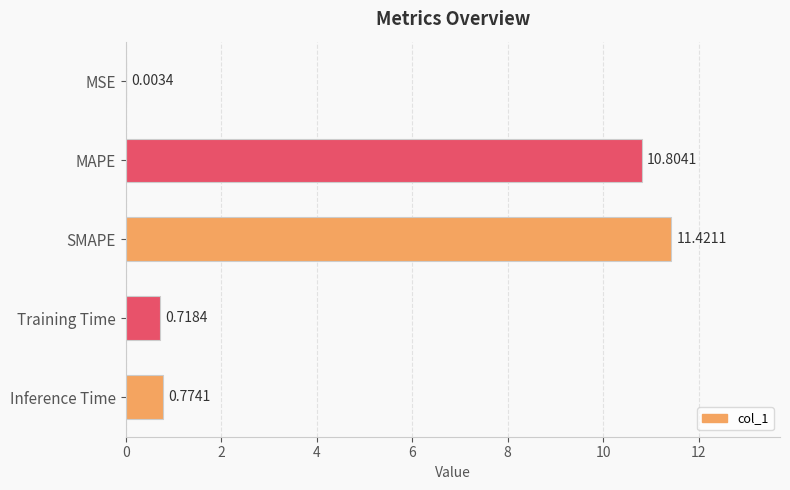

What is the average value?

4.7